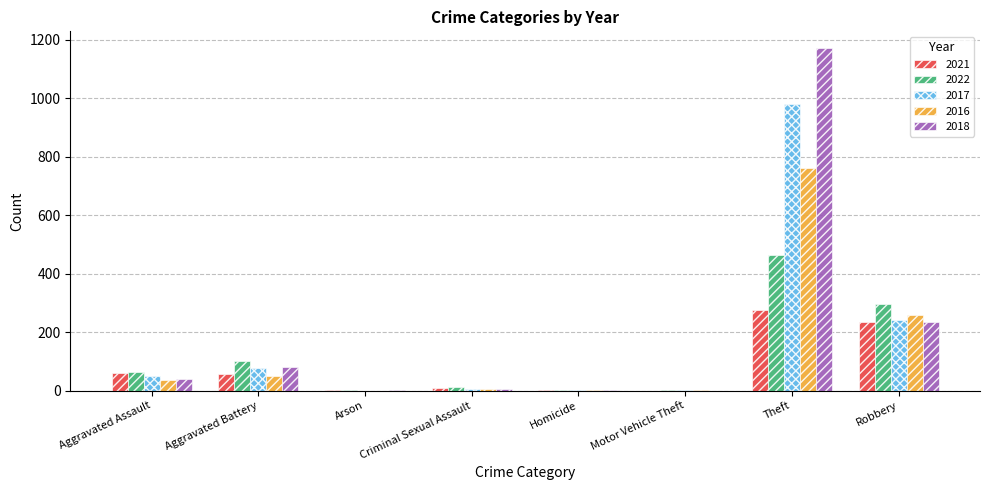

At which label is 2021 closest to 138?

Aggravated Assault